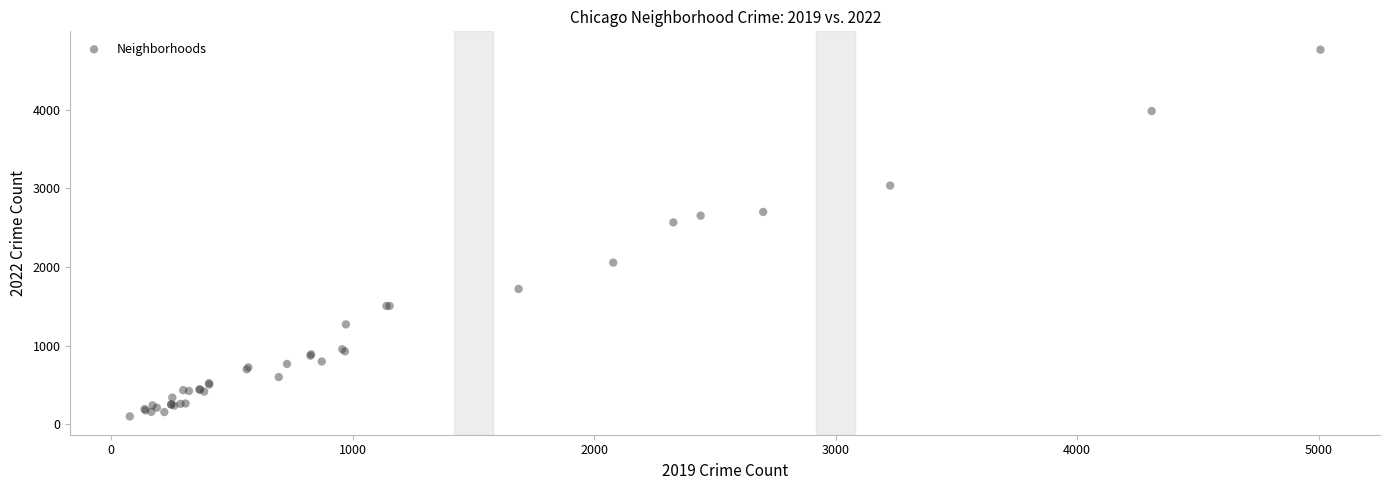

What Y value in the scatter plot is closest to 2430?

2566